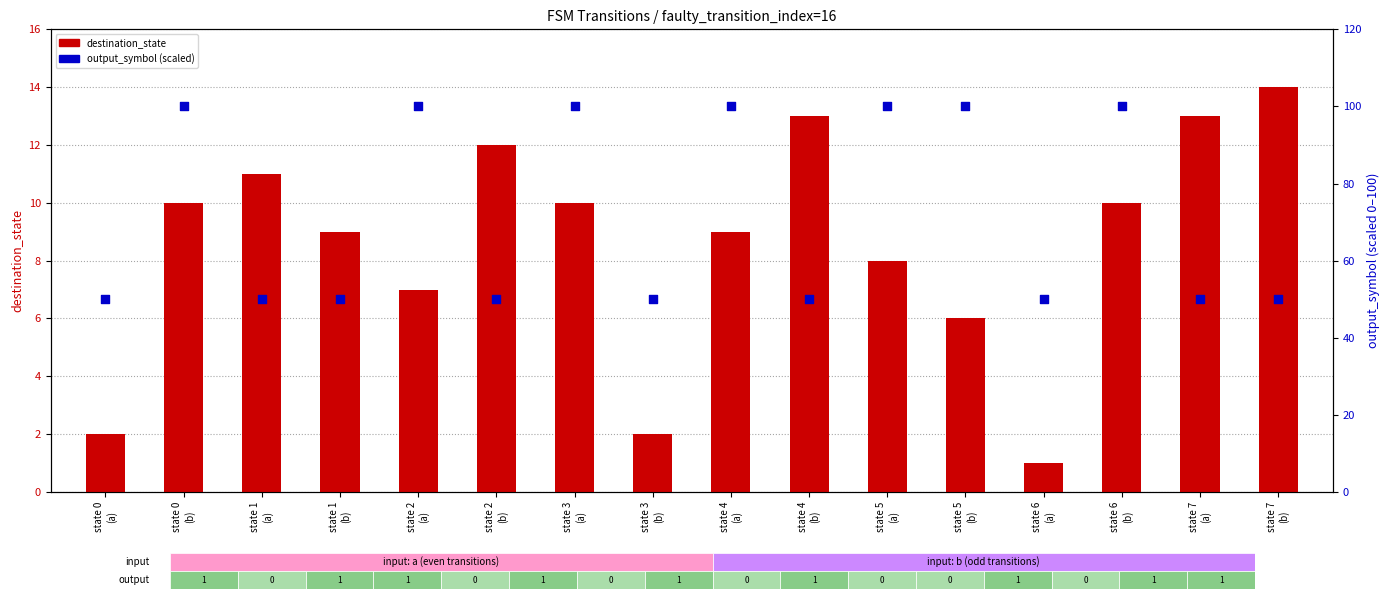

Which series contains the highest Y value?

output_symbol (scaled)